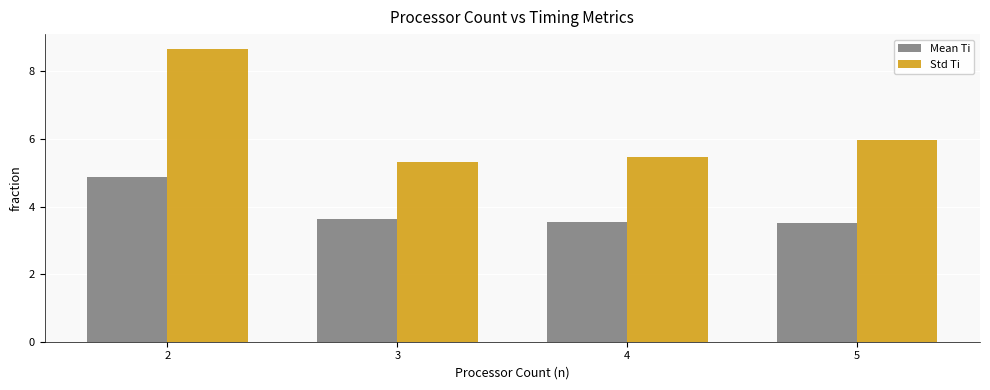

Reading left to right, transcribe all the data shown in this chart.

Mean Ti: 4.9	3.6	3.5	3.5
Std Ti: 8.7	5.3	5.5	6.0